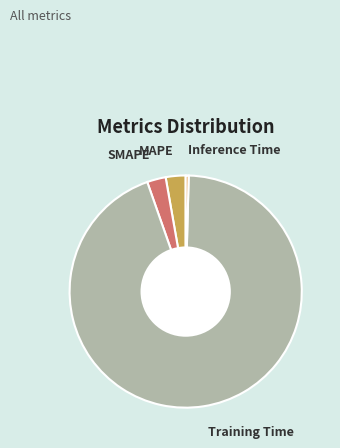

Which has a higher value, Training Time or Inference Time?

Training Time